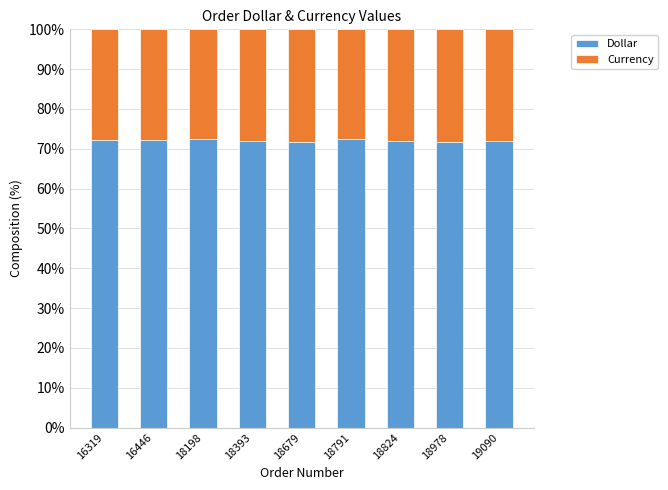

What is the total value across all series at 18393?

100.0